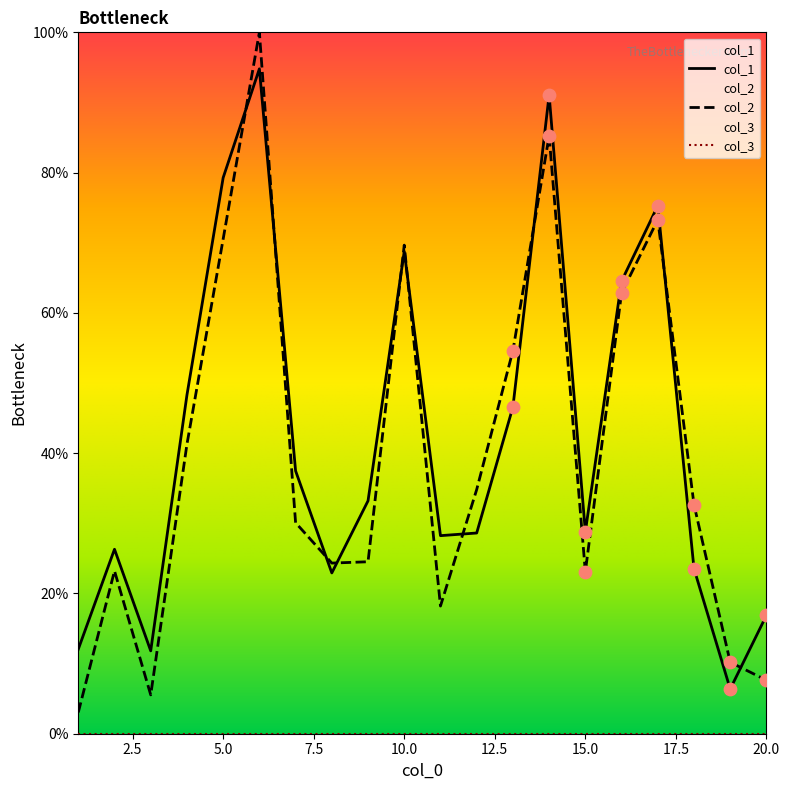

Which series has the widest spread of Y values?

col_2